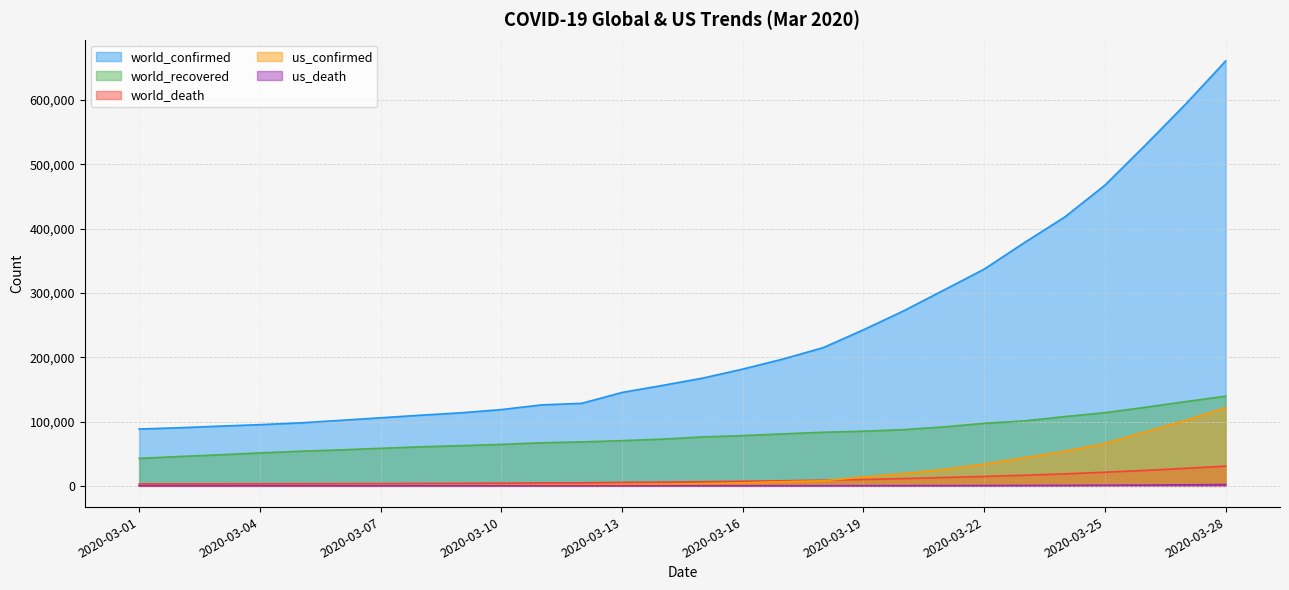

The world_recovered series shows 130915 at 2020-03-27. True or false?

True